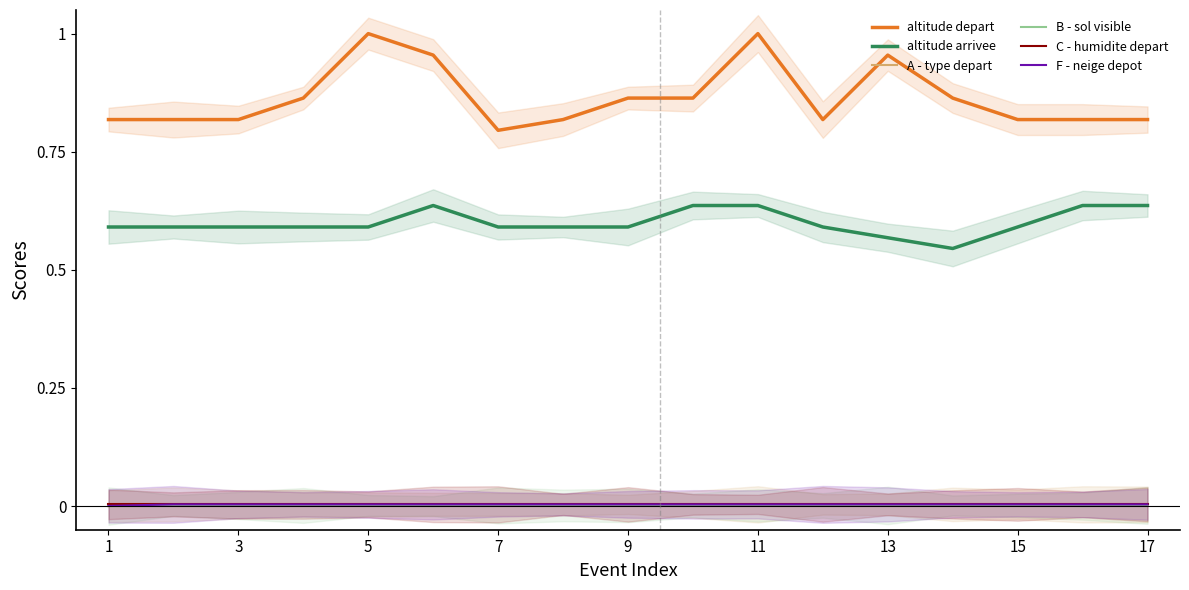

Does the chart display data point markers on the line(s)?

No